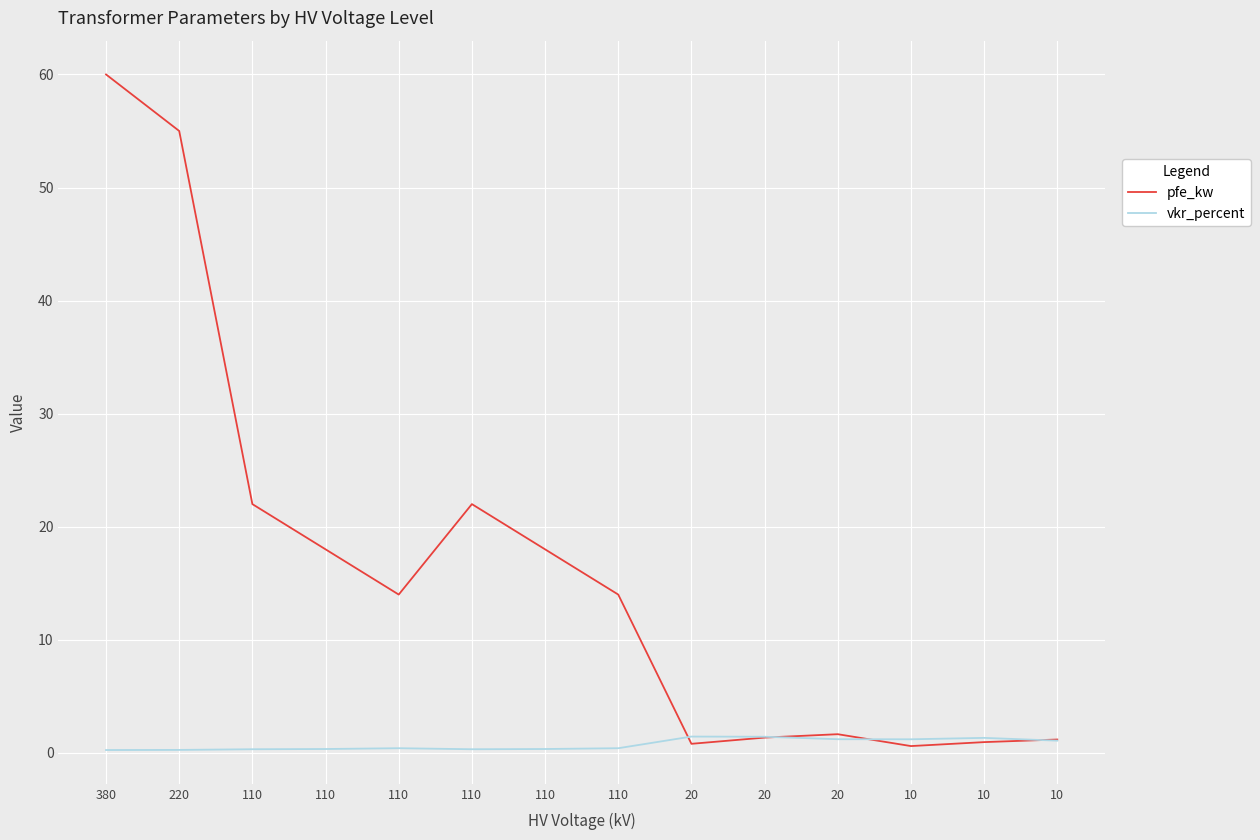

How many lines are shown in the chart?

2